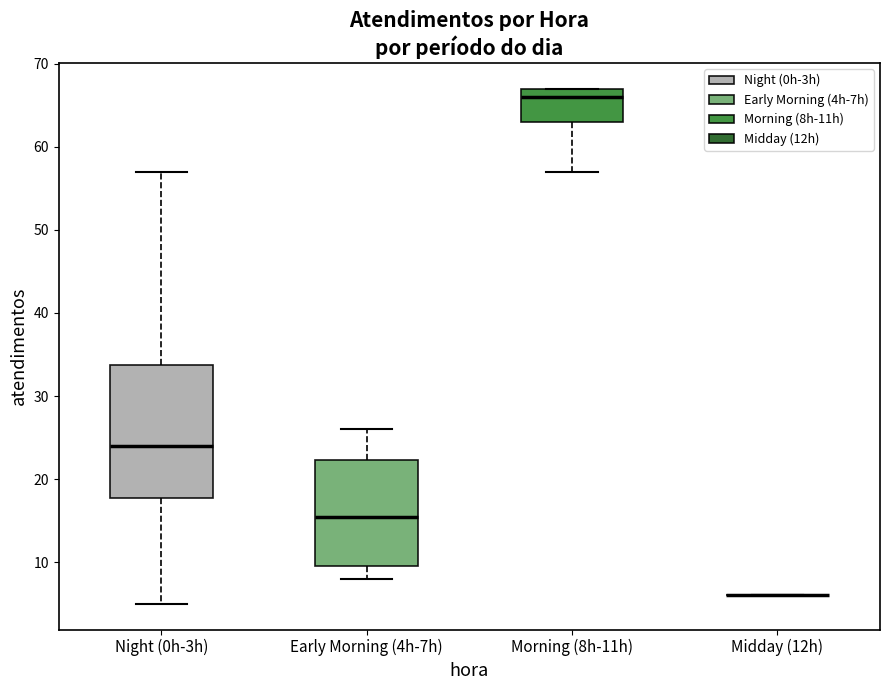

Reading left to right, read every box against the y-axis: the position of its median line, the range the box covers, and the ends of its whiskers. The values are not printed on the chart, so give them approximately, as read against the axis.

Night (0h-3h): median 24, box 18 to 34, whiskers 5 to 57
Early Morning (4h-7h): median 16, box 10 to 22, whiskers 8 to 26
Morning (8h-11h): median 66, box 63 to 67, whiskers 57 to 67
Midday (12h): box collapsed to a line at 6, whiskers 6 to 6